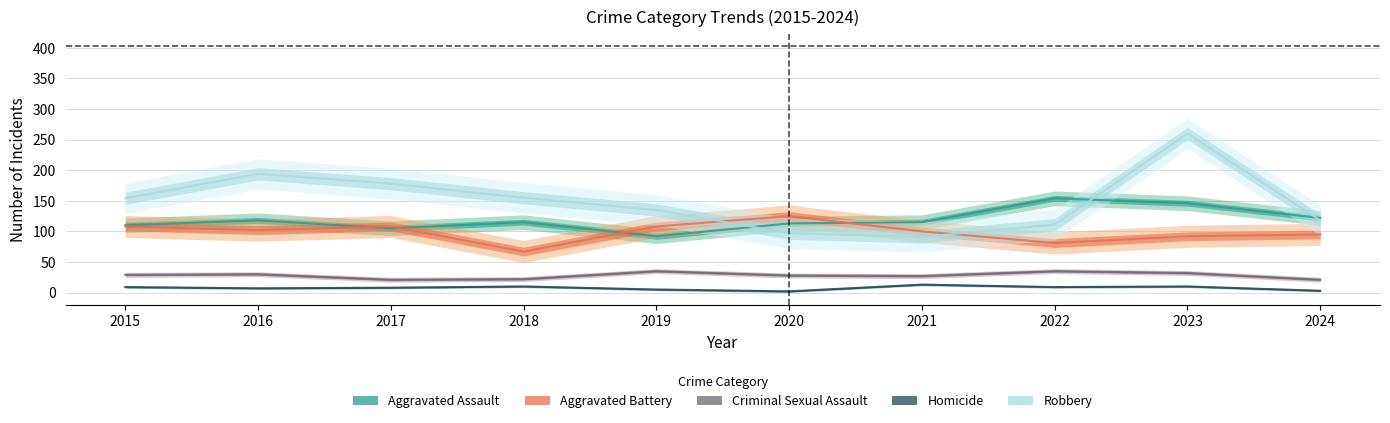

What value does the Robbery series have at 2017?

178